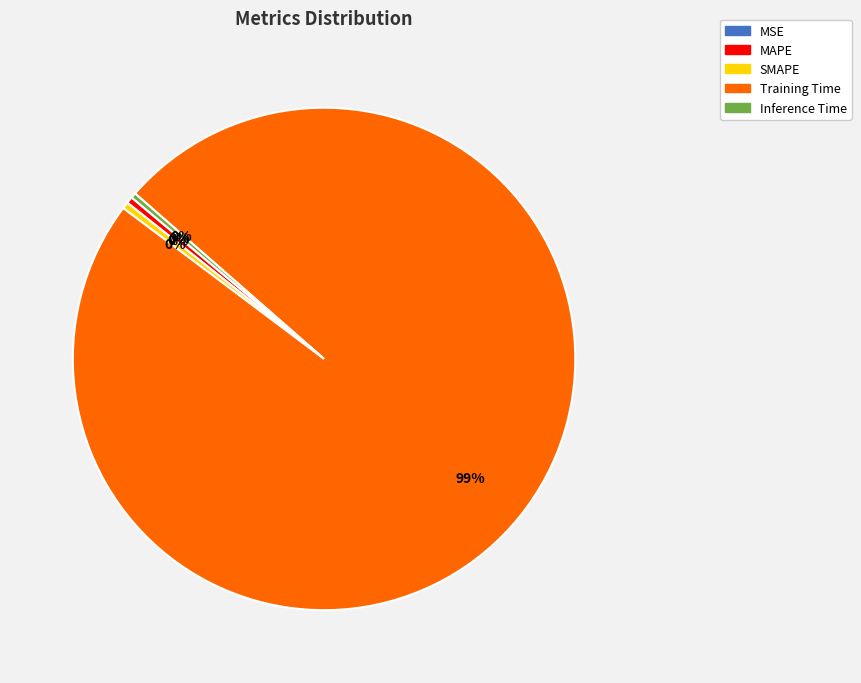

Between MAPE and Training Time, which is larger?

Training Time